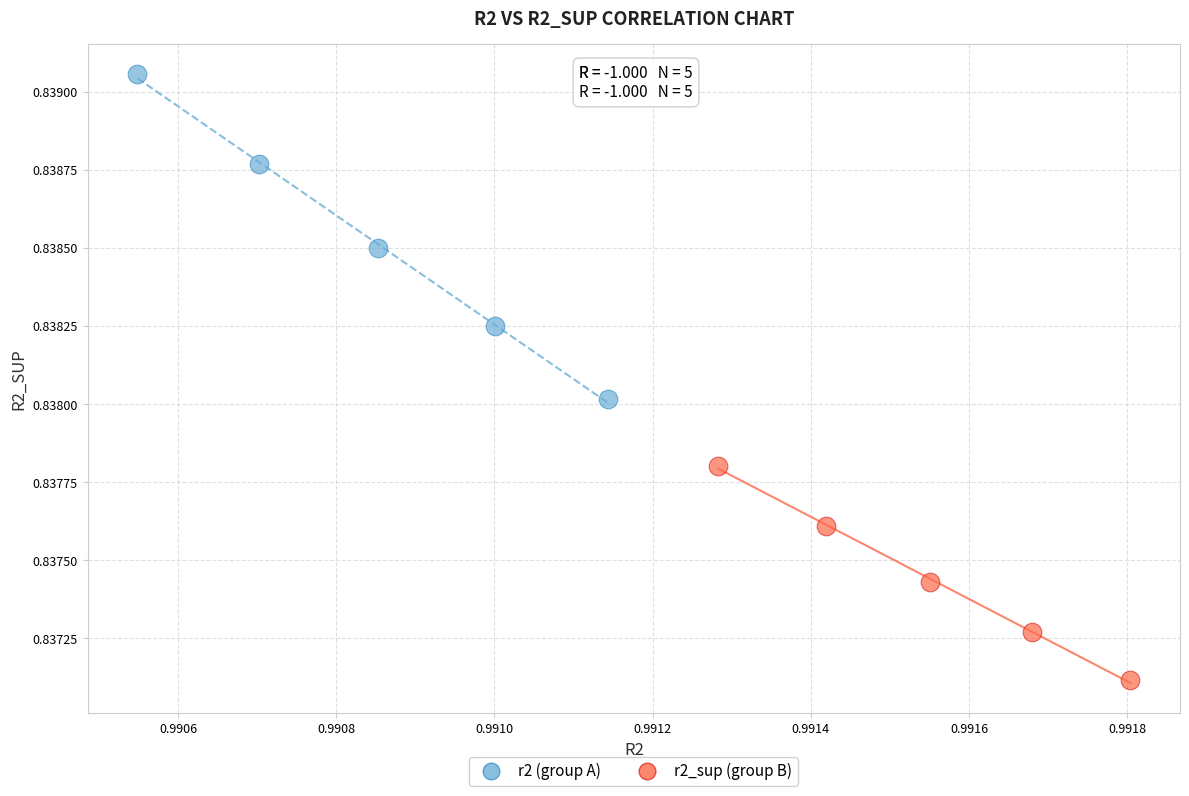

Which series contains the lowest Y value?

r2_sup (group B)